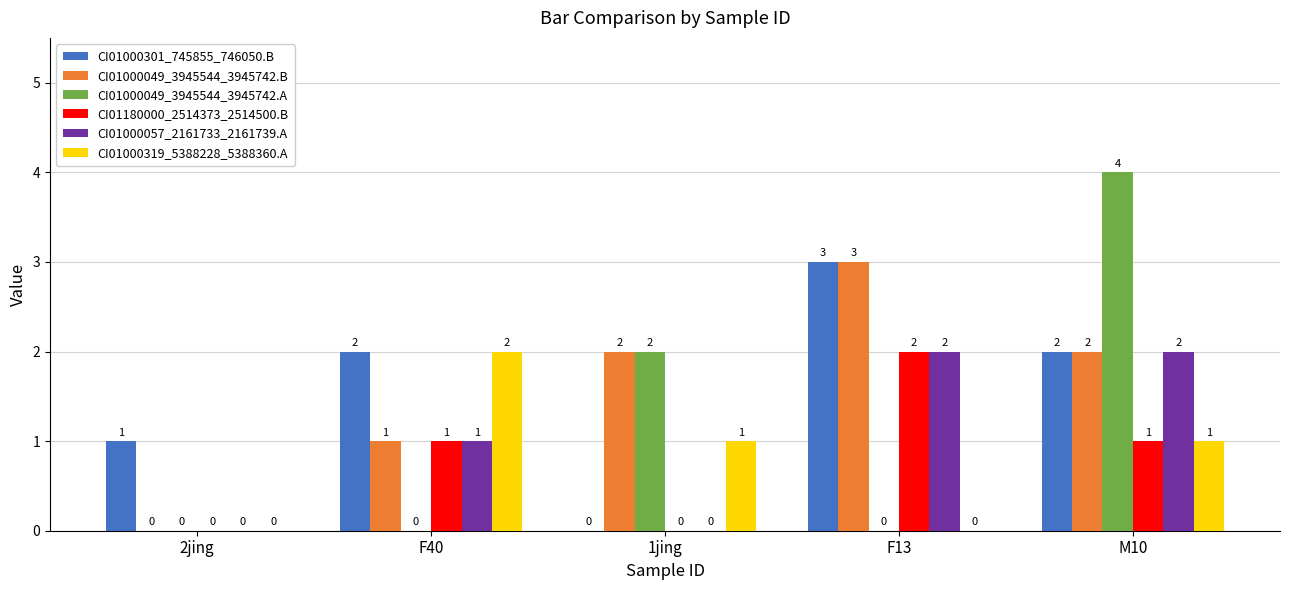

Count the CI01000049_3945544_3945742.B values in the range 1 to 2.

3